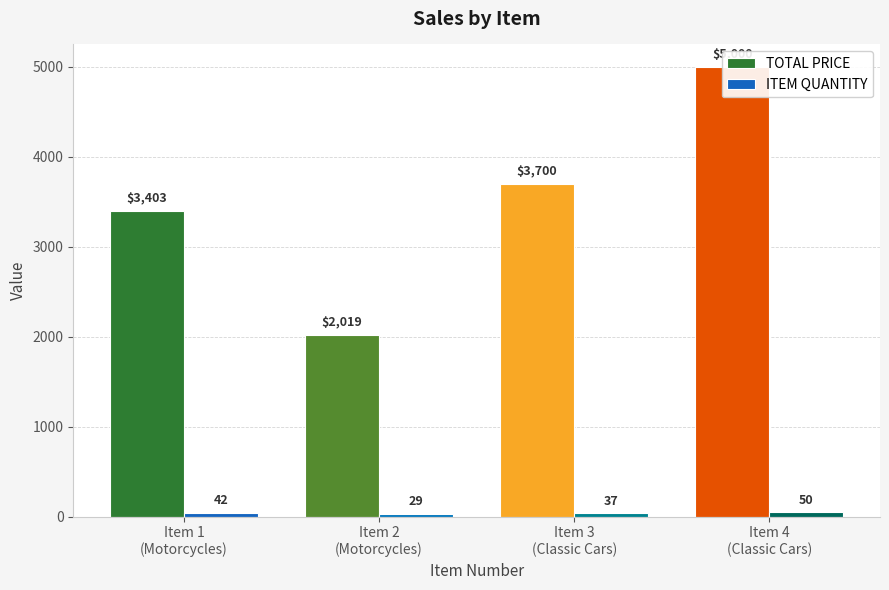

Reading right to left, transcribe all the data shown in this chart.

TOTAL PRICE: Item 4
(Classic Cars)=5000.0	Item 3
(Classic Cars)=3700.0	Item 2
(Motorcycles)=2019.3	Item 1
(Motorcycles)=3403.3
ITEM QUANTITY: Item 4
(Classic Cars)=50.0	Item 3
(Classic Cars)=37.0	Item 2
(Motorcycles)=29.0	Item 1
(Motorcycles)=42.0